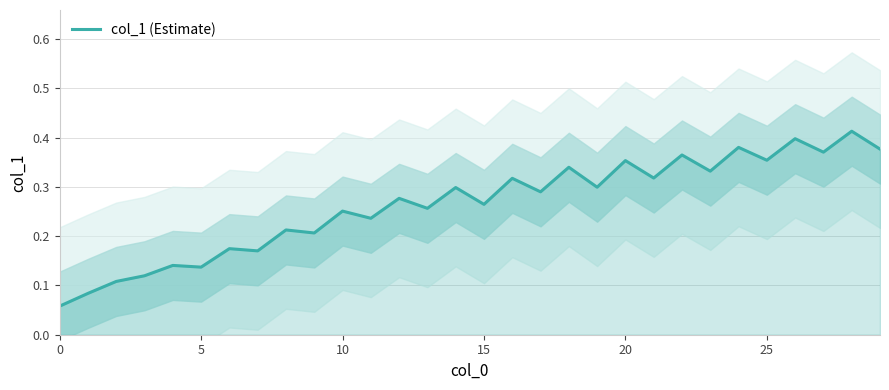

Is this an area chart (filled region under the line)?

No